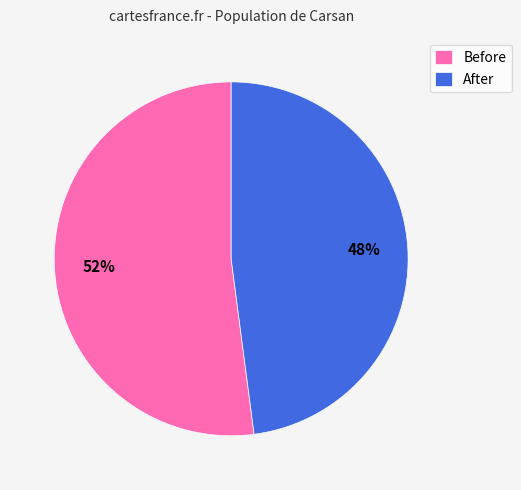

To the nearest percent, what percentage of the pie is After?

48%